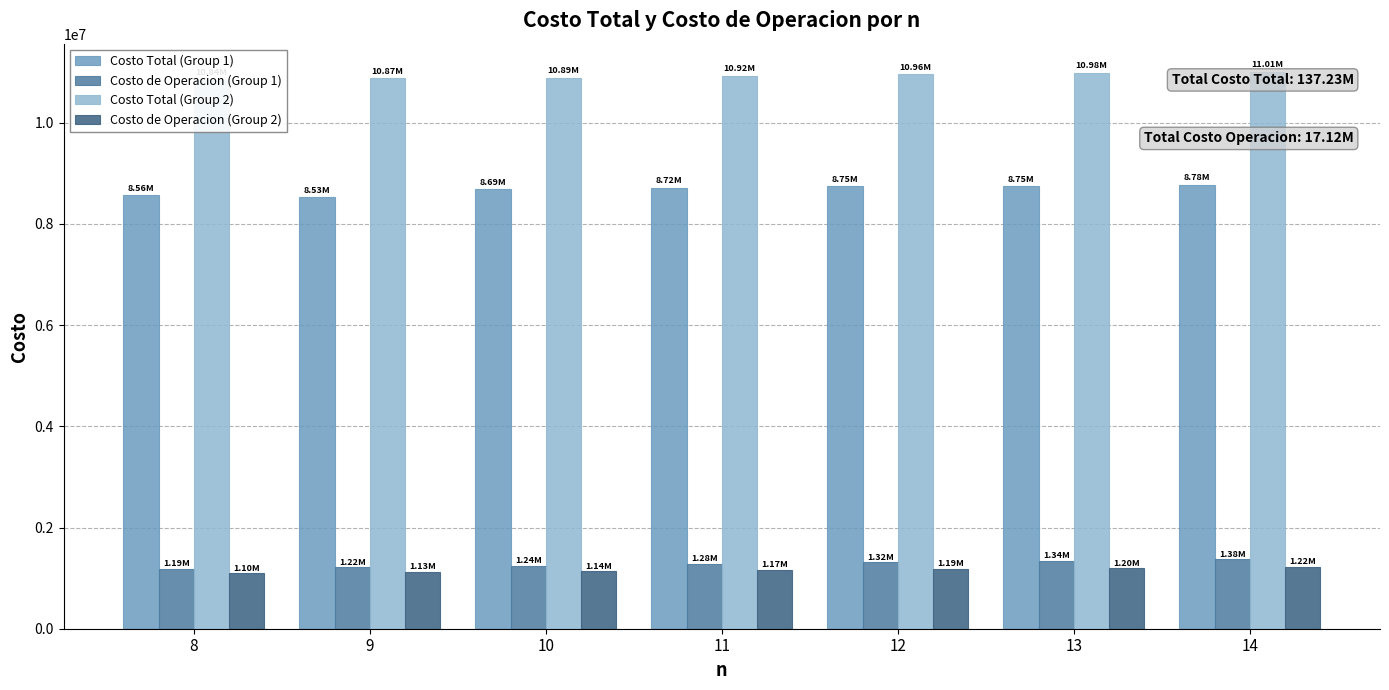

List the labels in order of Costo Total (Group 2) value, largest first.

14, 13, 12, 11, 10, 9, 8